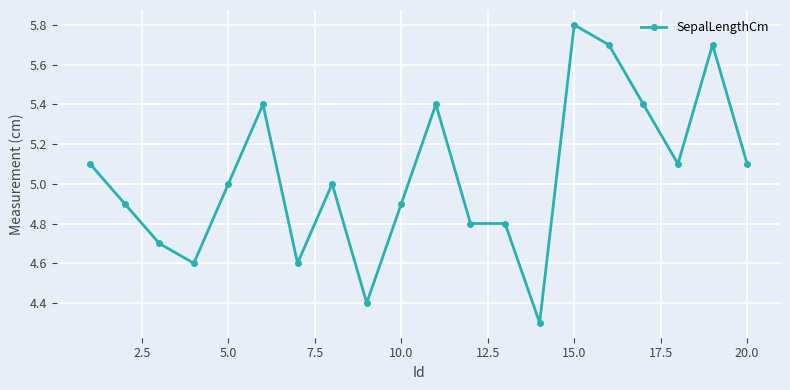

What is the minimum value shown in the chart?

4.3